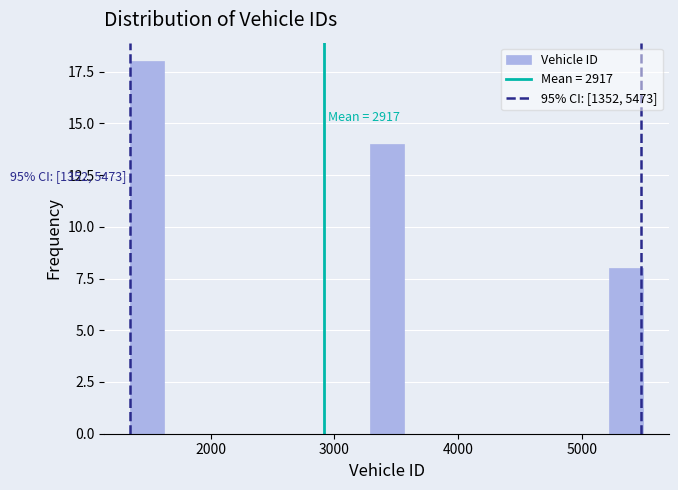

Read against the x-axis, roughly where is the centre of the tallest bar?

1500